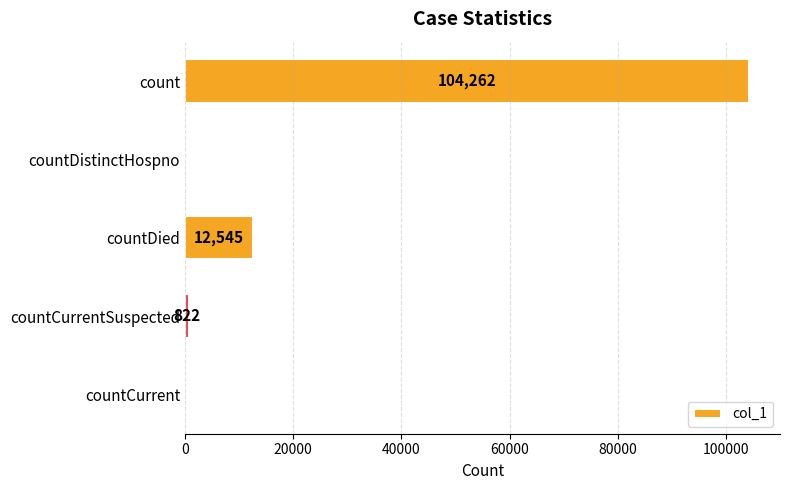

Where is the data nearest to the value 52131?

countDied